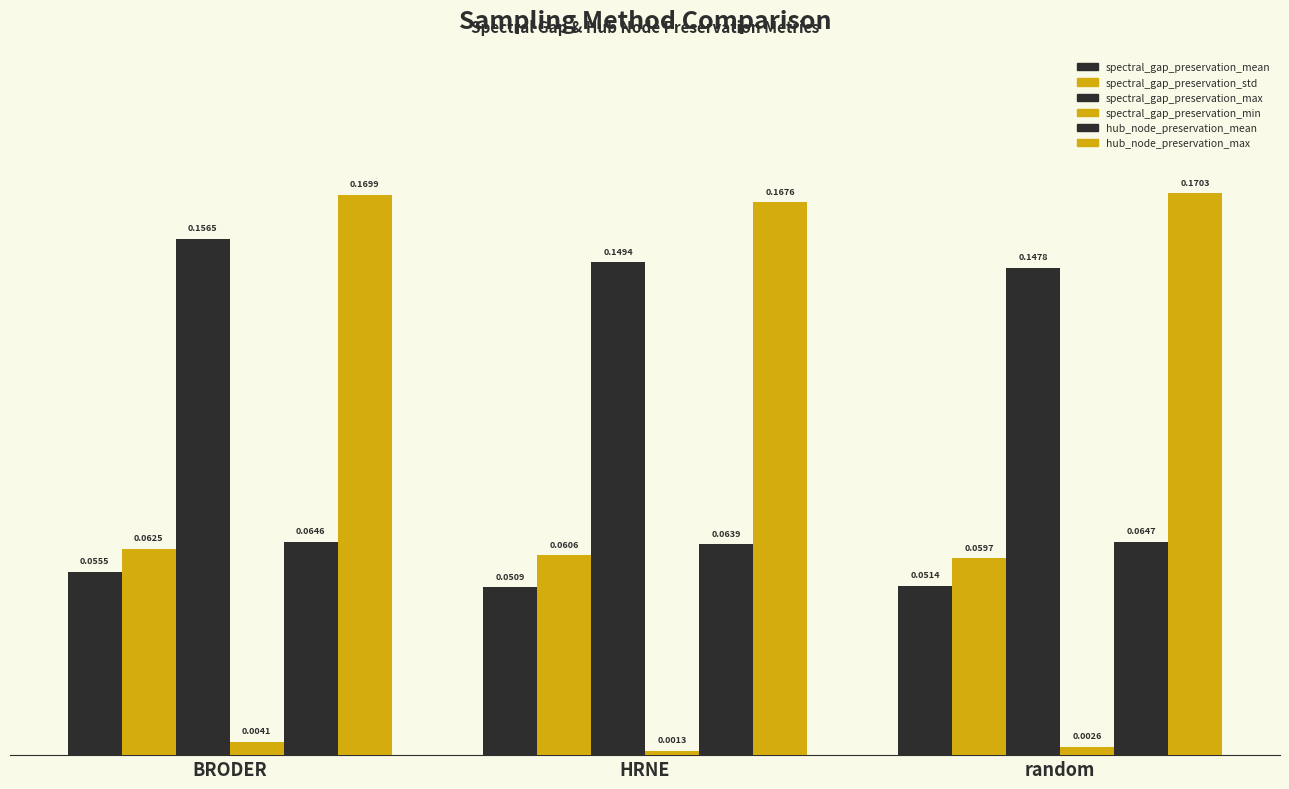

What is the average value of the spectral_gap_preservation_std series?

0.1